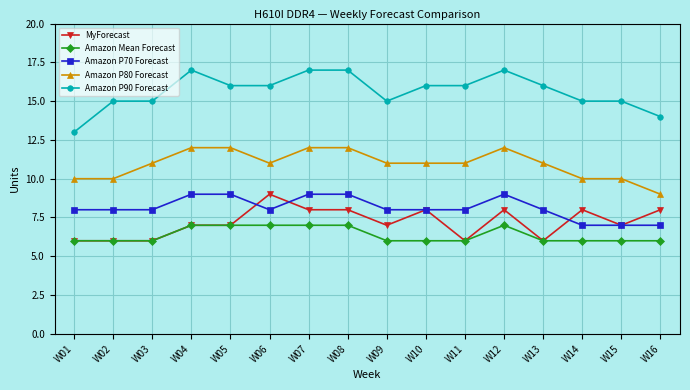

What is the highest value of the MyForecast series?

9